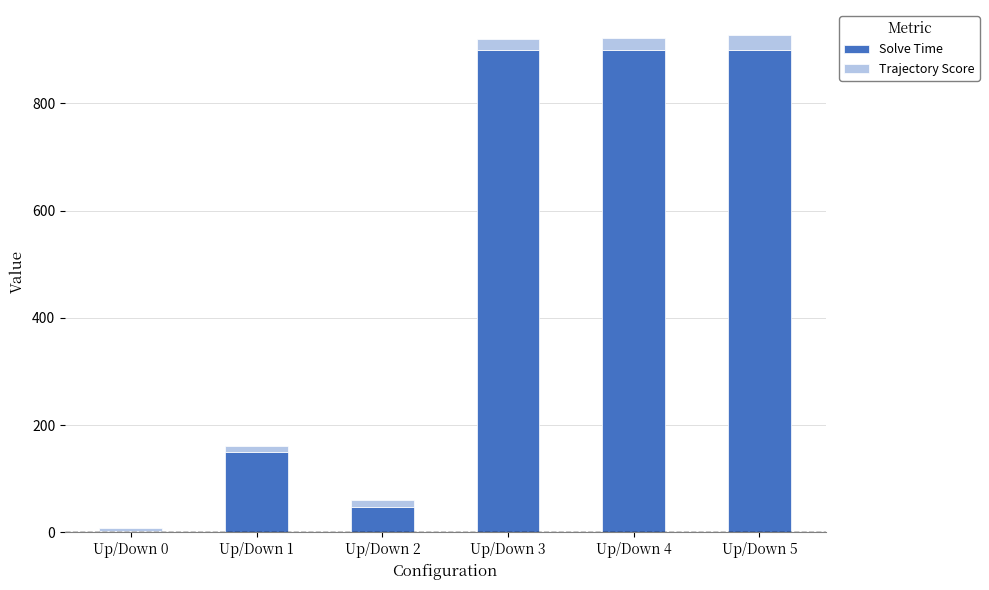

The value of Solve Time at Up/Down 1 is 150.3. True or false?

True